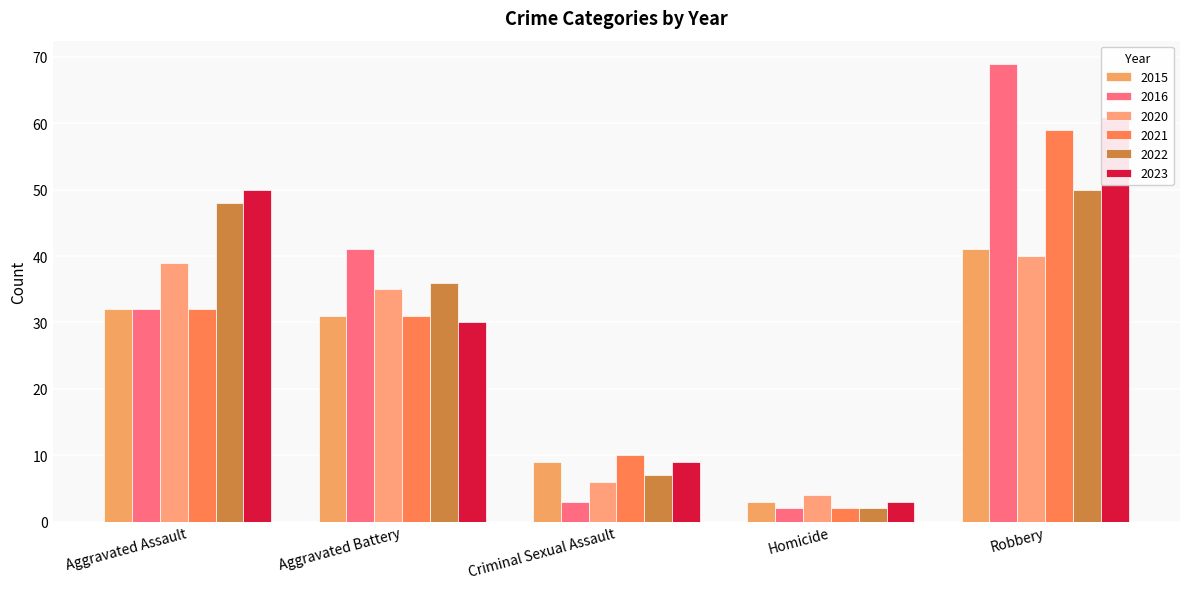

The 2016 series shows 69 at Robbery. True or false?

True